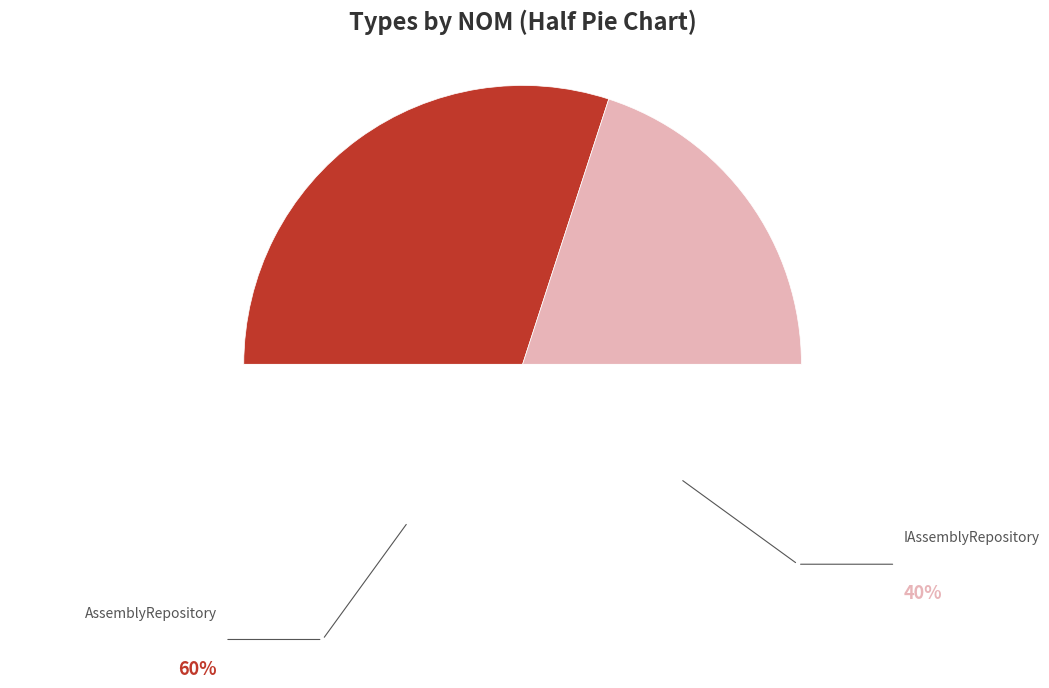

Count the number of slices in the pie.

3